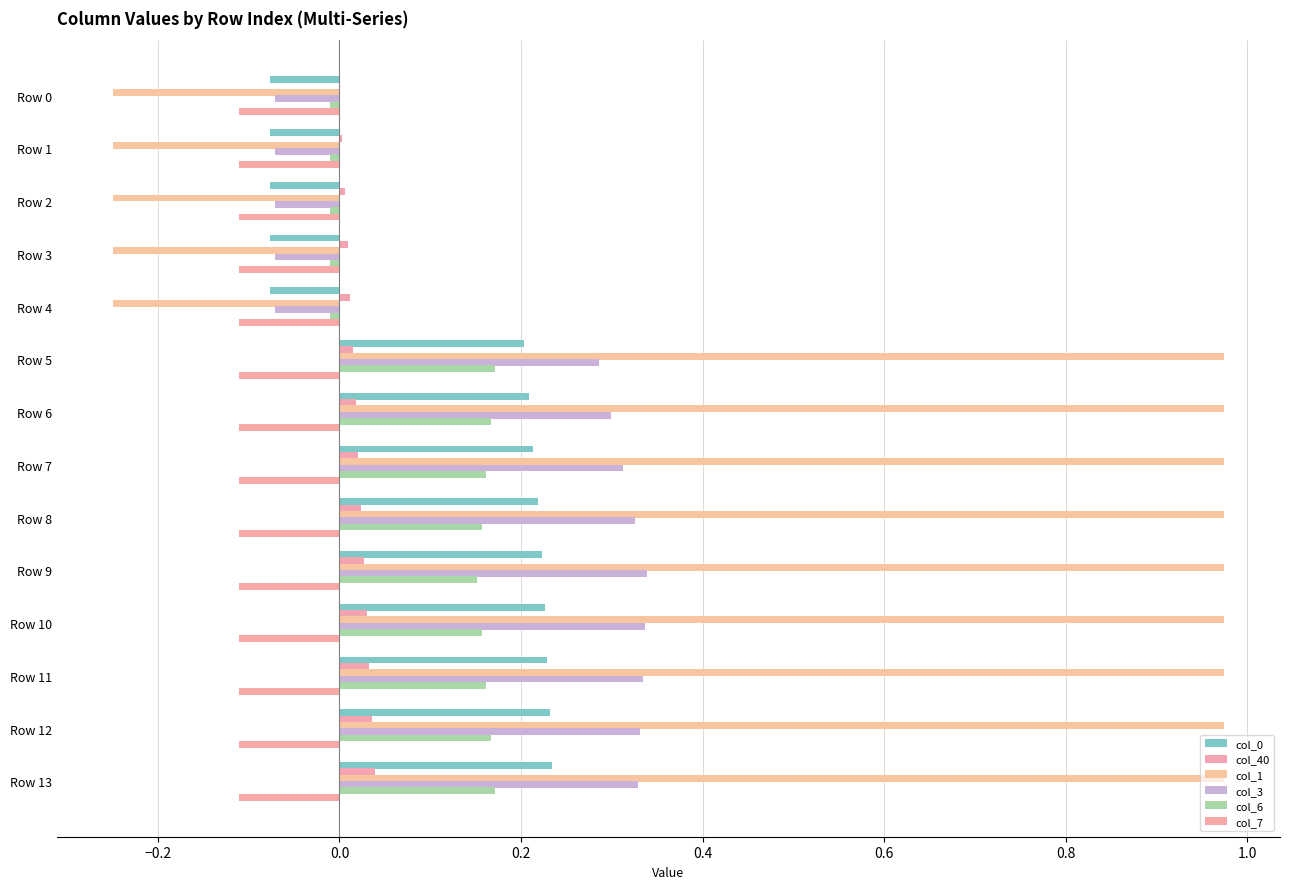

Reading left to right, what are all the values shown in this chart?

col_0: -0.1	-0.1	-0.1	-0.1	-0.1	0.2	0.2	0.2	0.2	0.2	0.2	0.2	0.2	0.2
col_40: 0.0	0.0	0.0	0.0	0.0	0.0	0.0	0.0	0.0	0.0	0.0	0.0	0.0	0.0
col_1: -0.2	-0.2	-0.2	-0.2	-0.2	1.0	1.0	1.0	1.0	1.0	1.0	1.0	1.0	1.0
col_3: -0.1	-0.1	-0.1	-0.1	-0.1	0.3	0.3	0.3	0.3	0.3	0.3	0.3	0.3	0.3
col_6: -0.0	-0.0	-0.0	-0.0	-0.0	0.2	0.2	0.2	0.2	0.2	0.2	0.2	0.2	0.2
col_7: 0.1	0.1	0.1	0.1	0.1	0.1	0.1	0.1	0.1	0.1	0.1	0.1	0.1	0.1